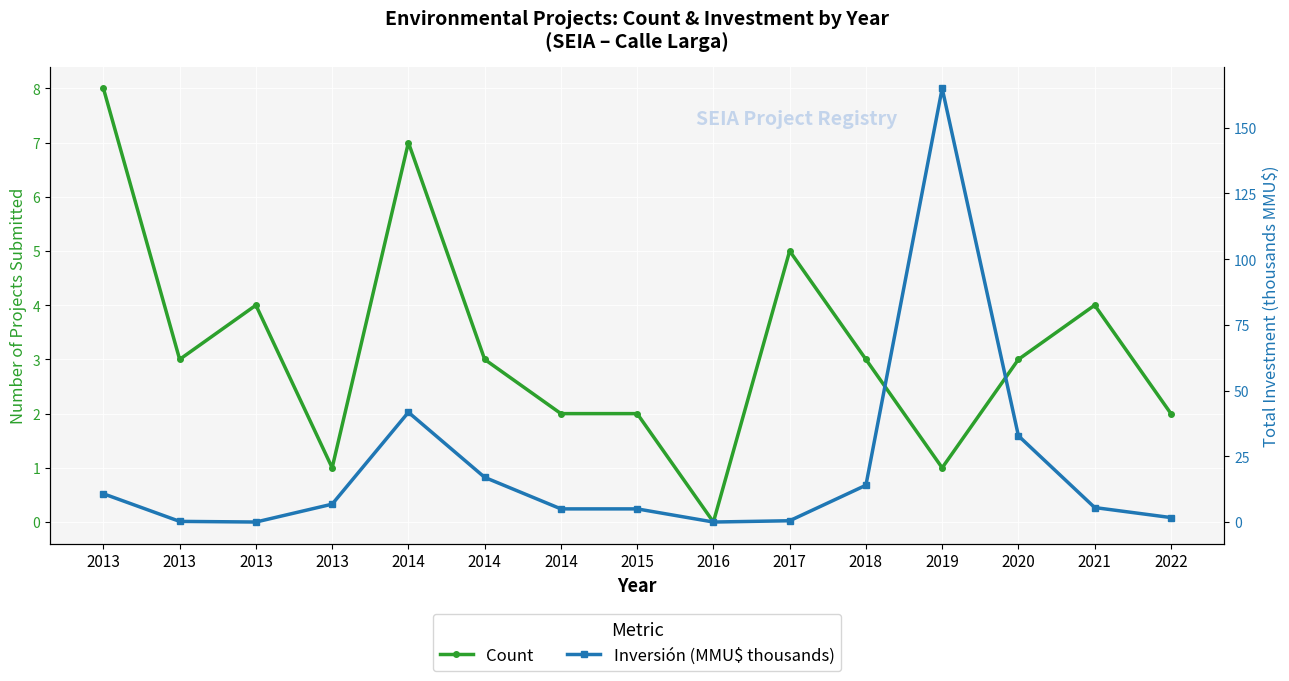

At which category does Count reach its first local valley?

2013